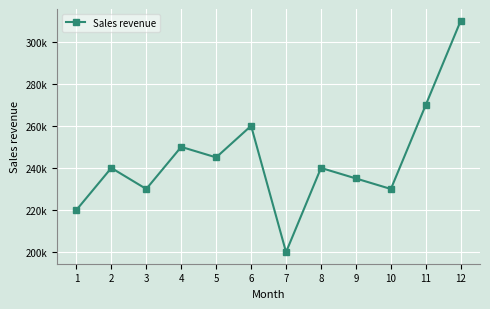

Is this an area chart (filled region under the line)?

No